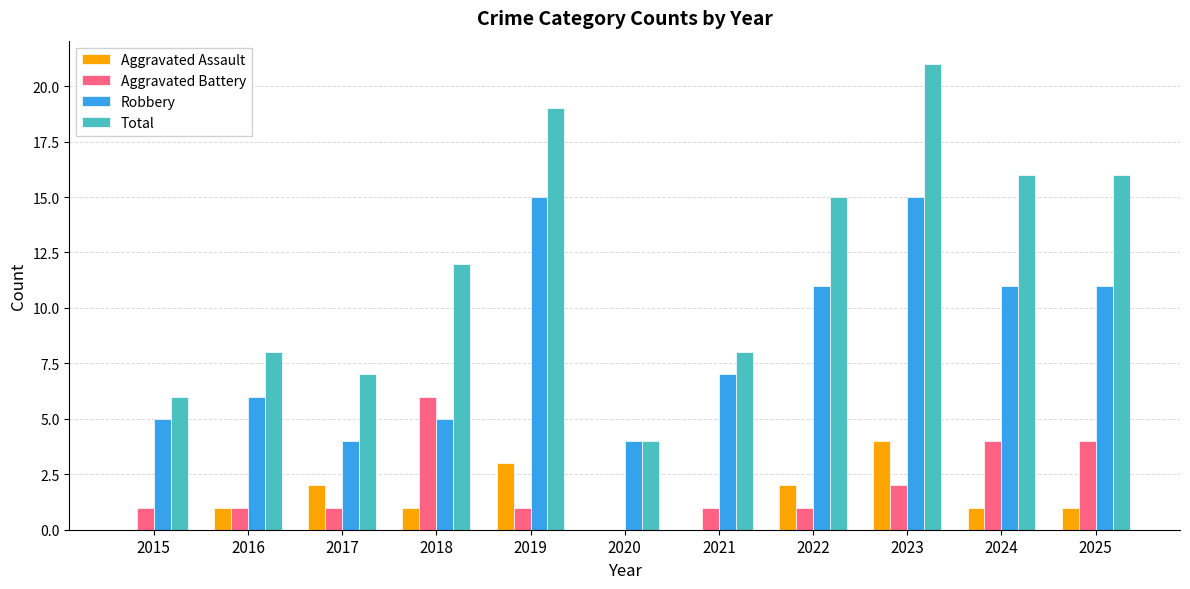

Between 2015 and 2023, which series saw the biggest shift?

Total